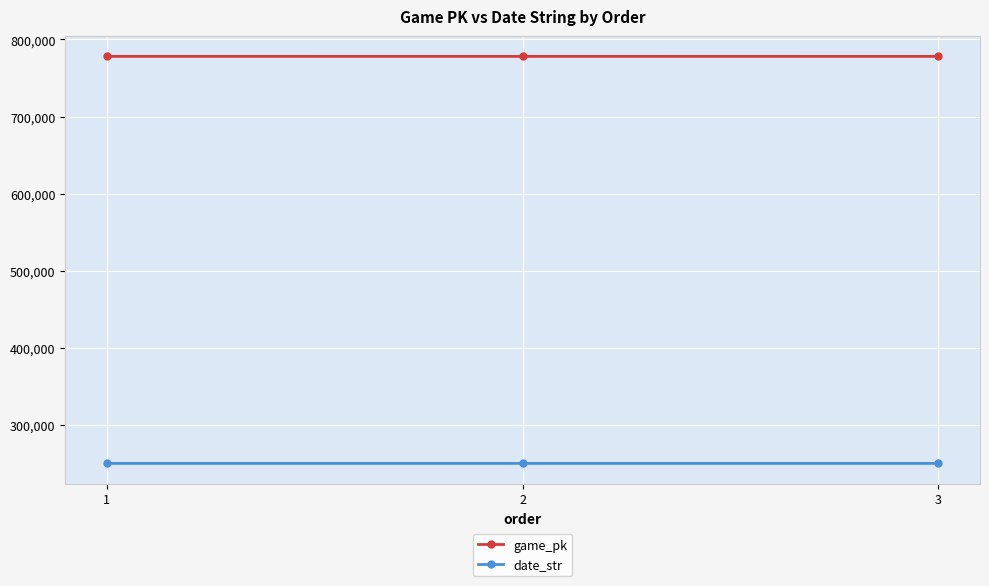

What is the value of the game_pk point at the 3rd from the left?

777997